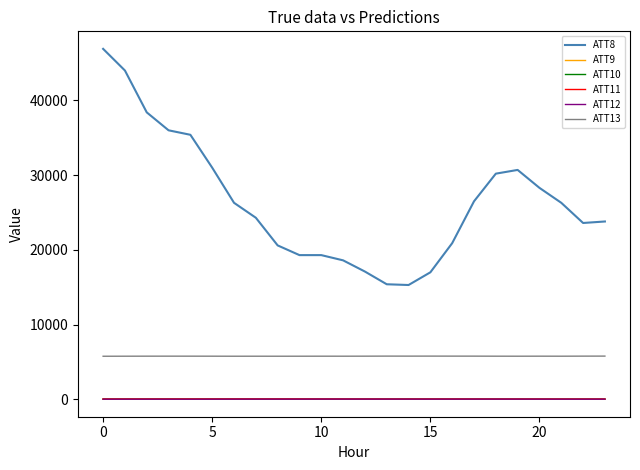

What are all the series names shown in the legend?

ATT8, ATT9, ATT10, ATT11, ATT12, ATT13